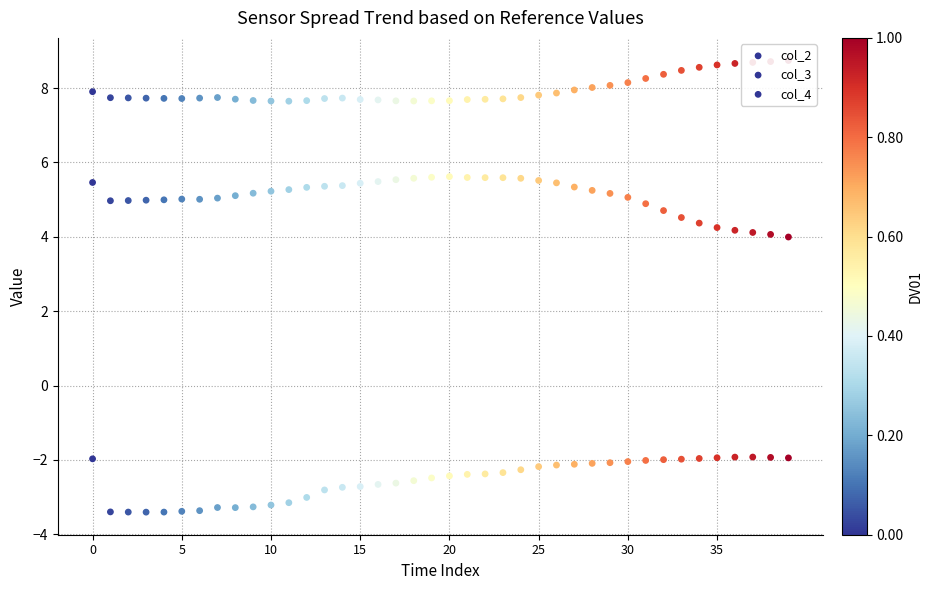

Which series has the largest Y range (max minus min)?

col_3